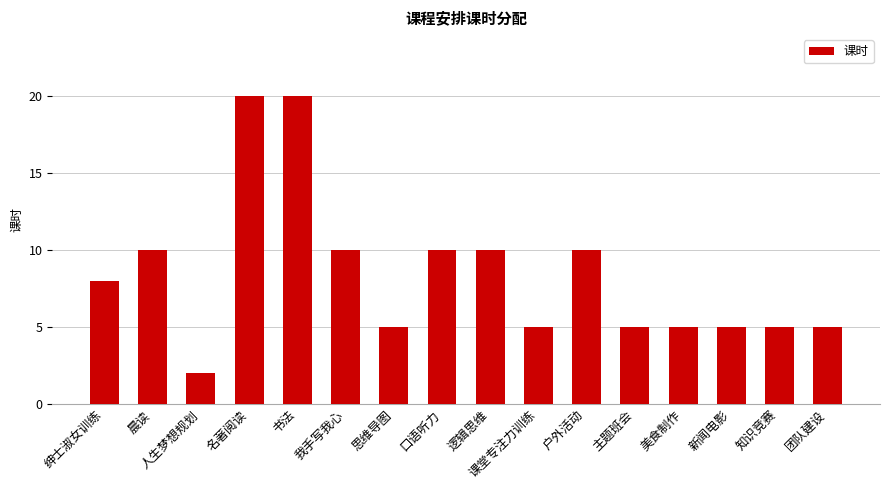

What is the ratio of the value at 主题班会 to the value at 人生梦想规划?

2.5